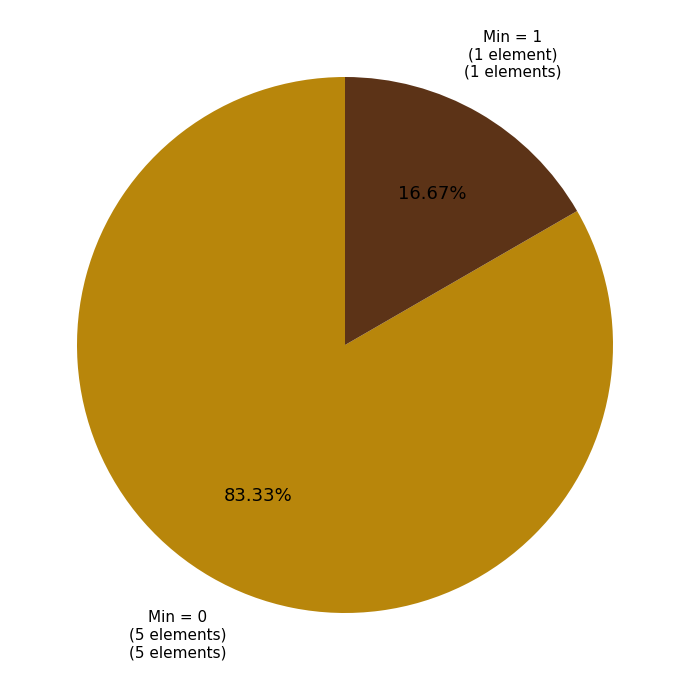

Is there a majority slice in this chart?

Yes